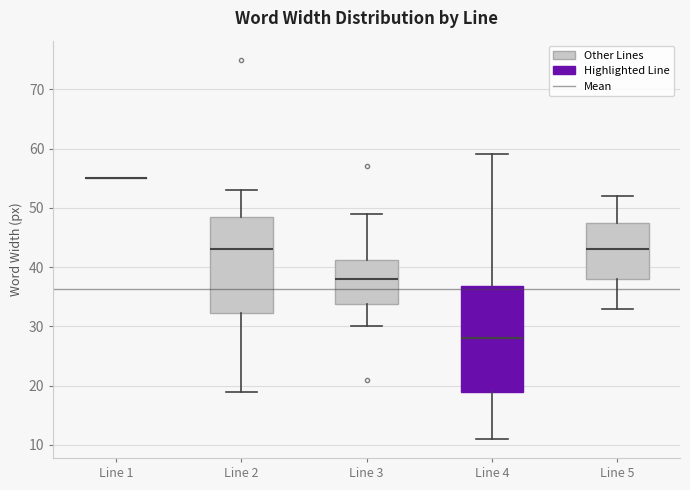

Reading left to right, transcribe this box plot: for each box, give where its median line is, the range the box spans, and where its two whiskers end, as read against the y-axis. The values are not printed on the chart, so give them approximately, as read against the axis.

Line 1: box collapsed to a line at 55, whiskers 55 to 55
Line 2: median 43, box 32 to 49, whiskers 19 to 53
Line 3: median 38, box 34 to 41, whiskers 30 to 49
Line 4: median 28, box 19 to 37, whiskers 11 to 59
Line 5: median 43, box 38 to 48, whiskers 33 to 52